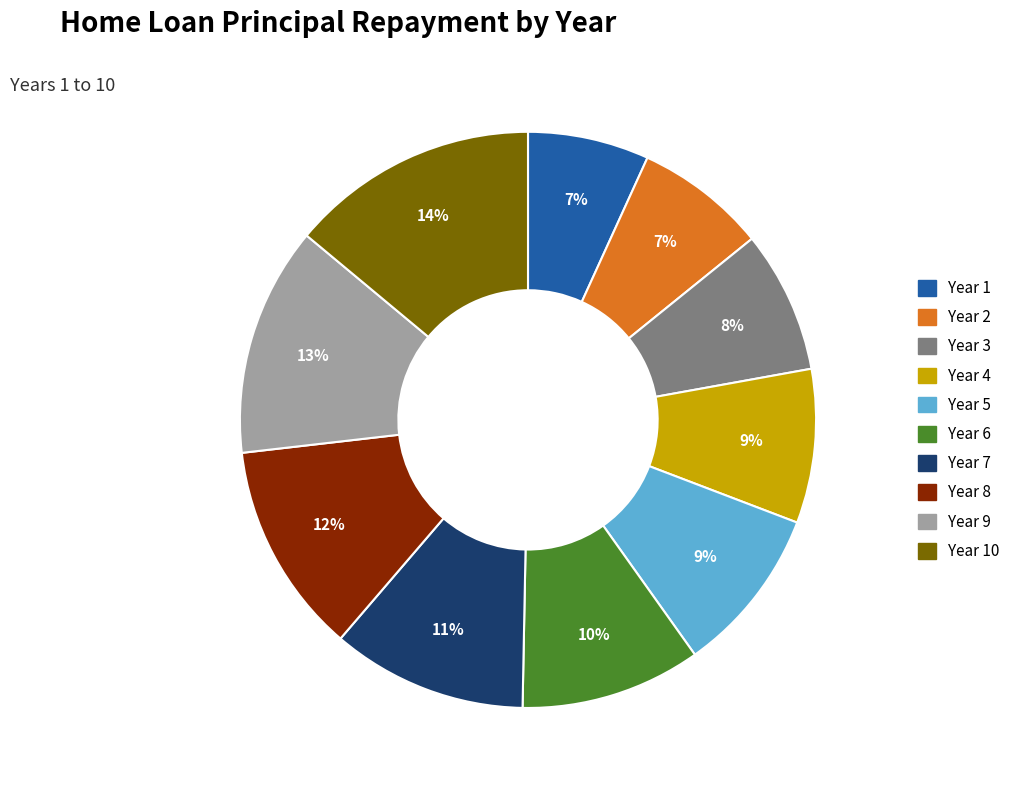

Which category has the biggest portion of the pie?

Year 10